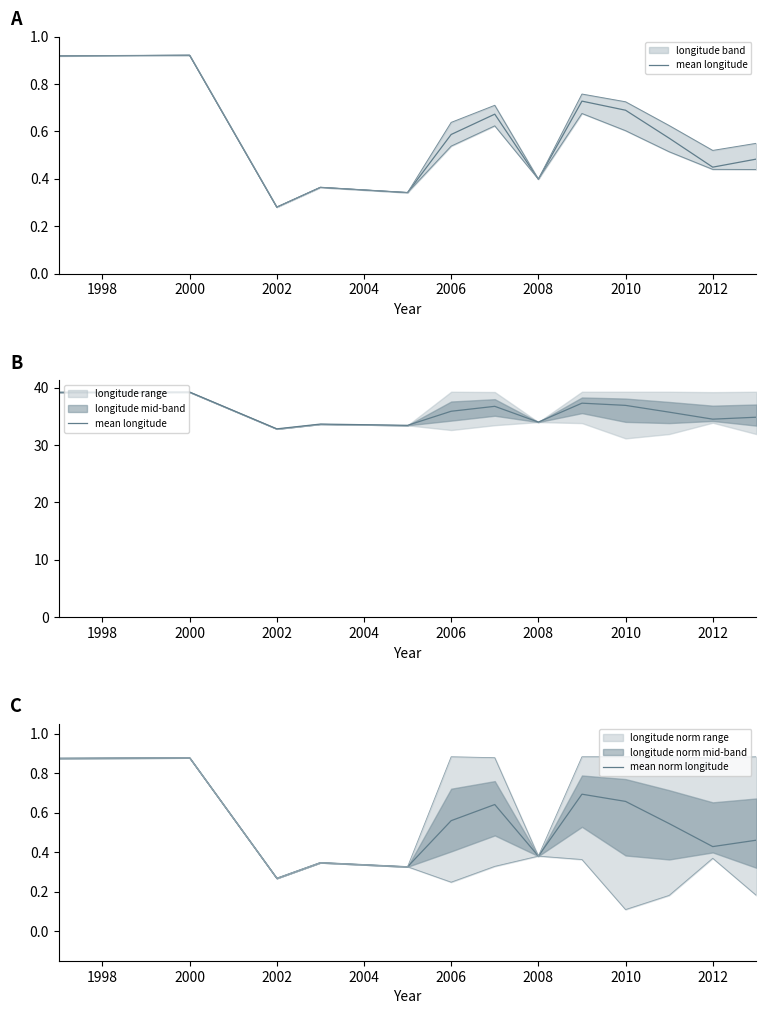

What is the difference between the maximum and second lowest values in the mean longitude series?

5.8